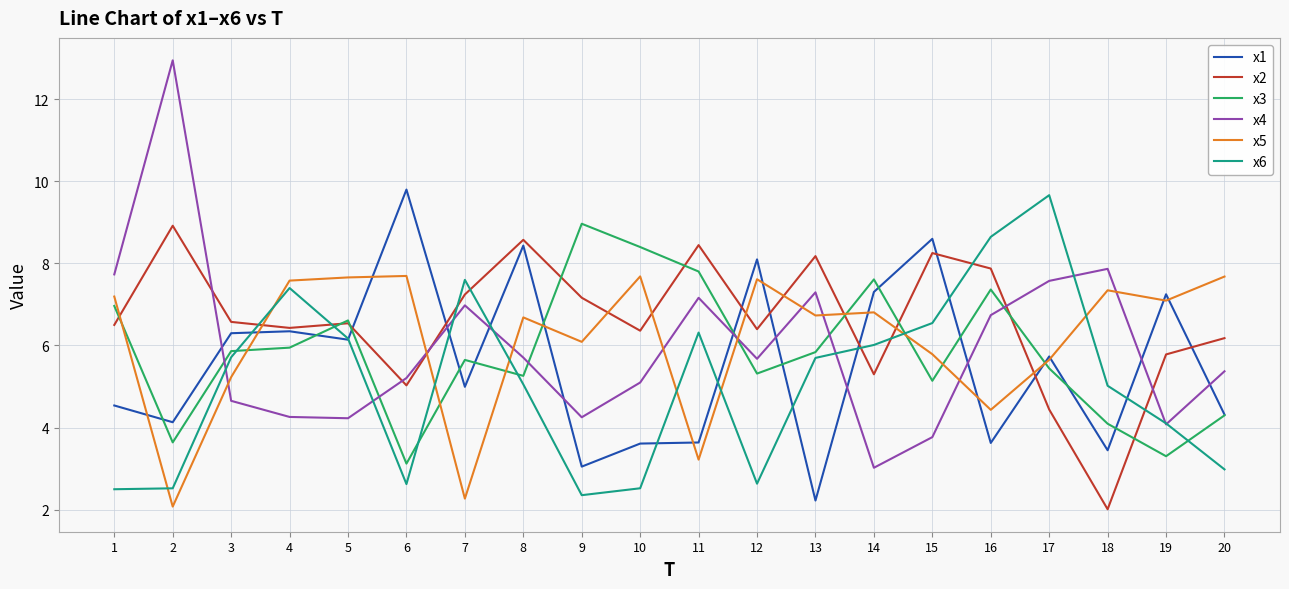

What is the total value across all series at 11?

36.6